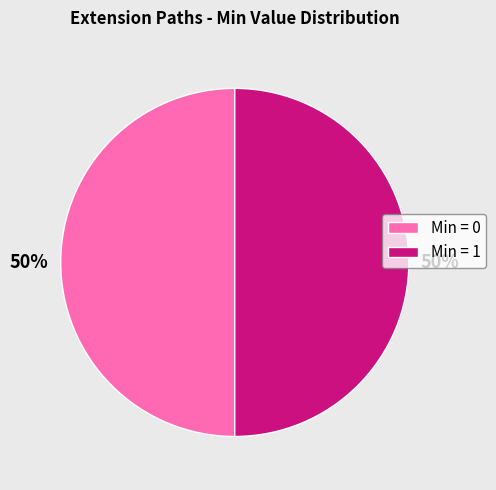

To the nearest percent, what is the average slice percentage?

50%